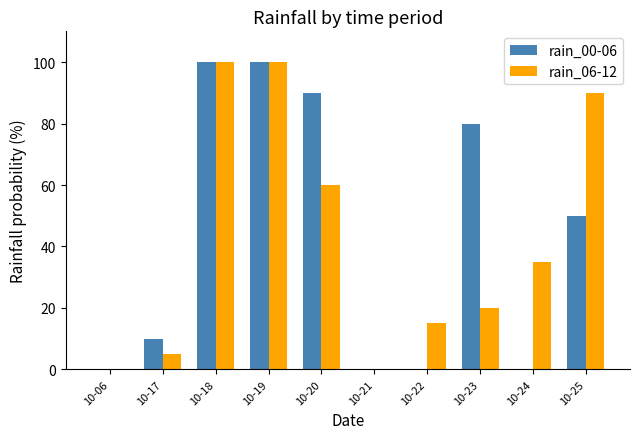

What is the greatest value displayed?

100